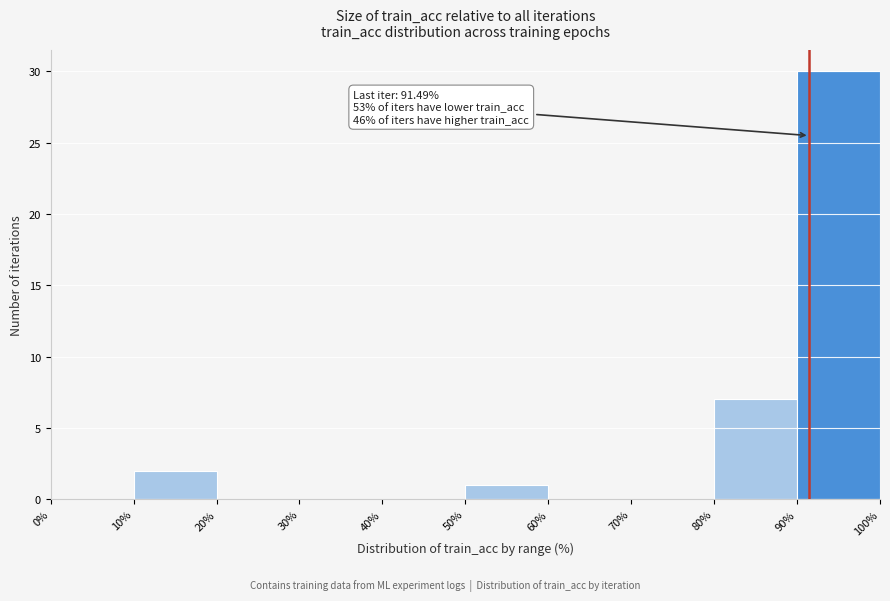

Which range on the x-axis has the tallest bar?

90% to 100%